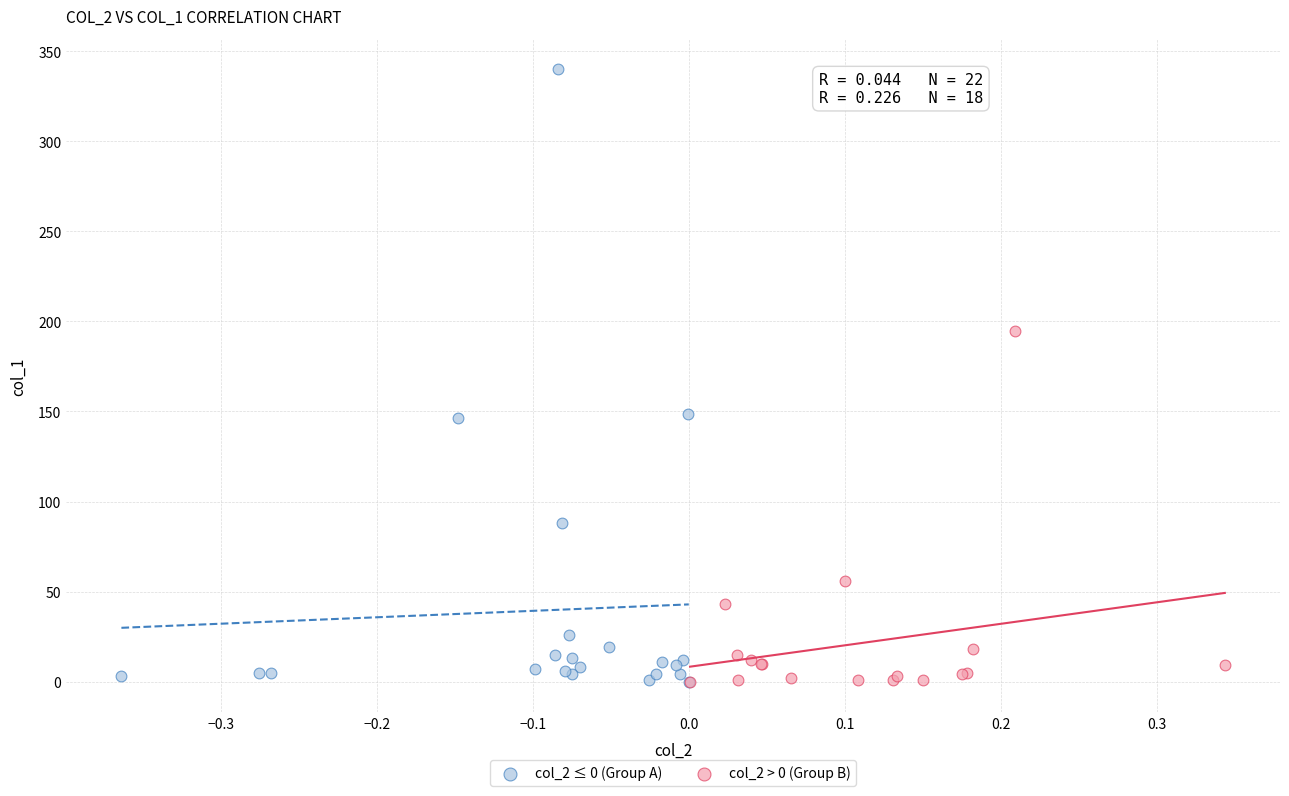

Which series reaches the maximum Y coordinate?

col_2 ≤ 0 (Group A)